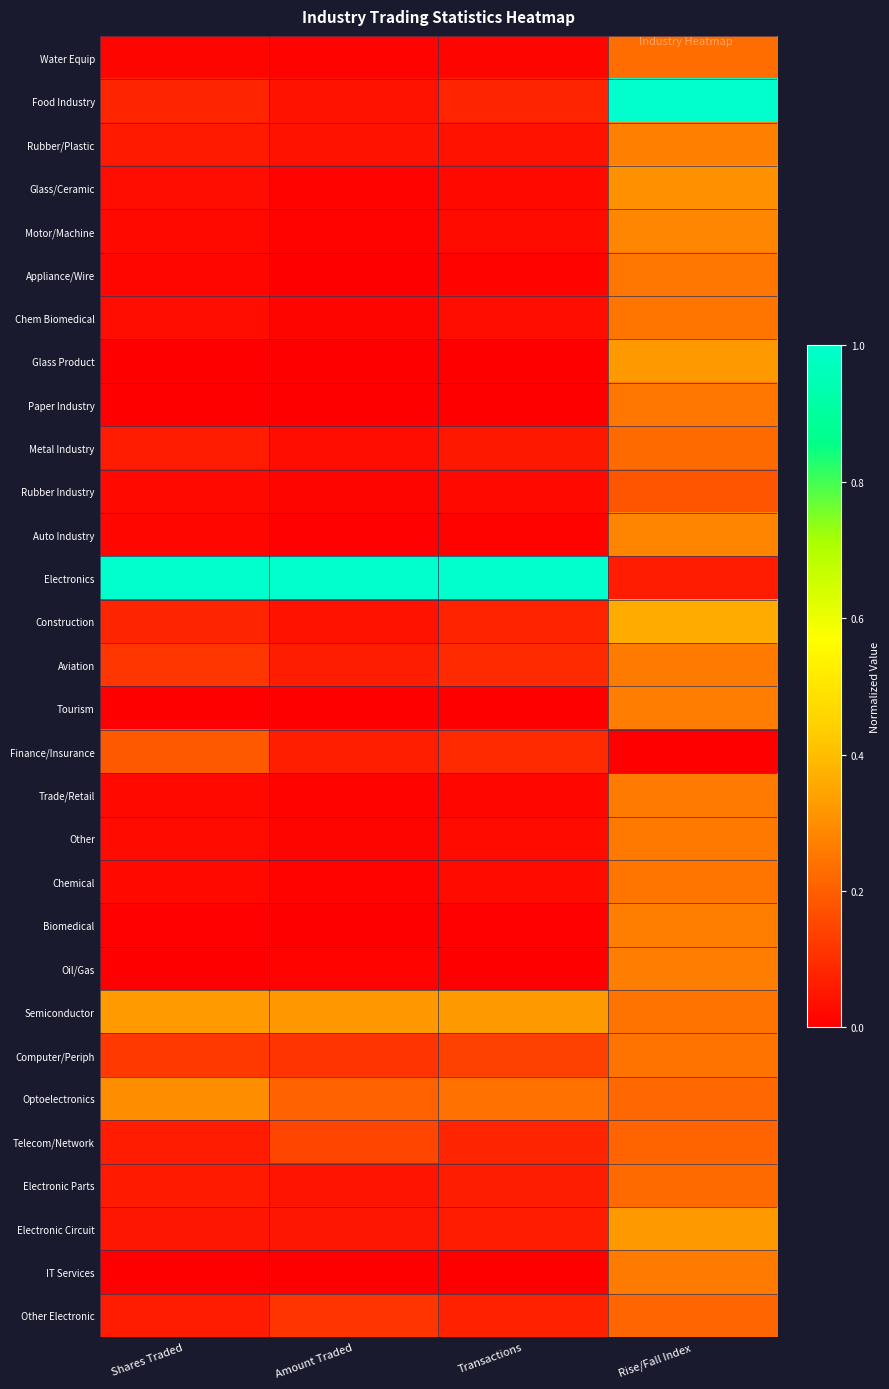

At how many categories does at least one series exceed 0?

4